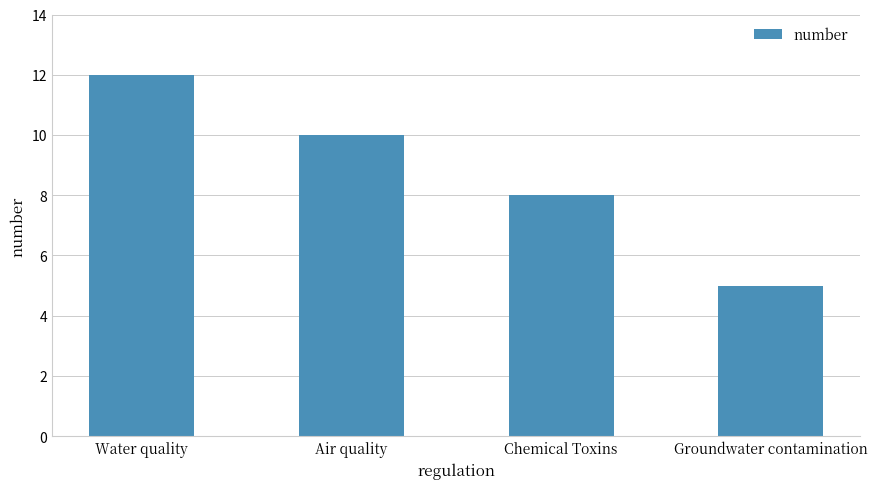

How many values are between 8 and 12?

3